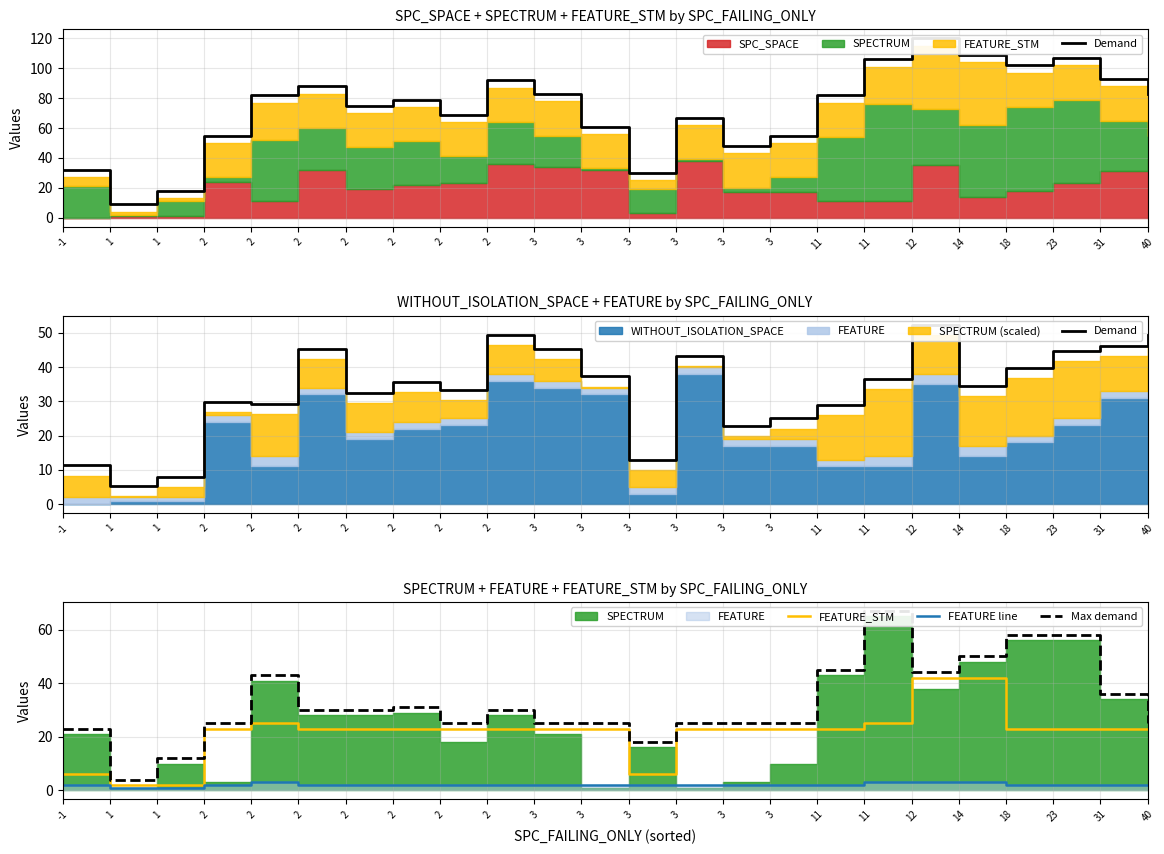

What is the value of the FEATURE line point at the 21st from the left?

2.0